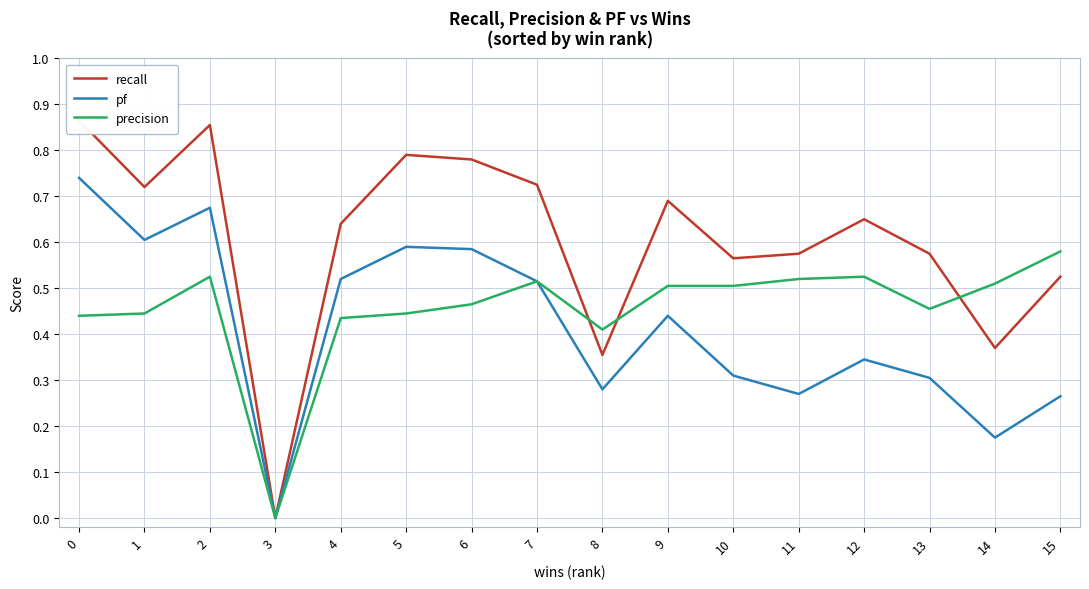

Where is the first local minimum for recall?

1